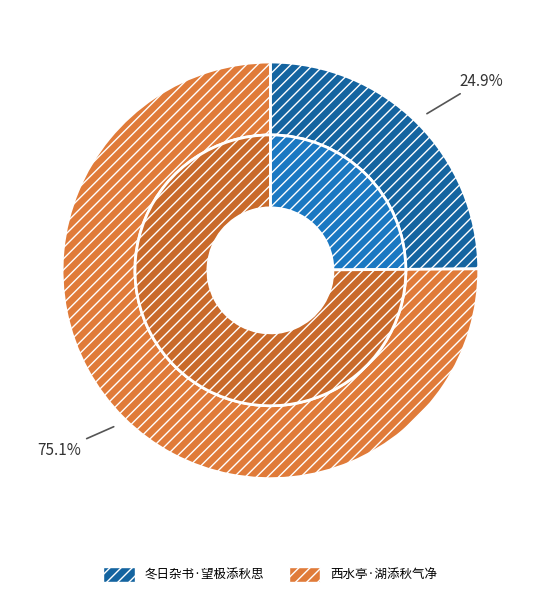

Which slice is the smallest?

冬日杂书·望极添秋思